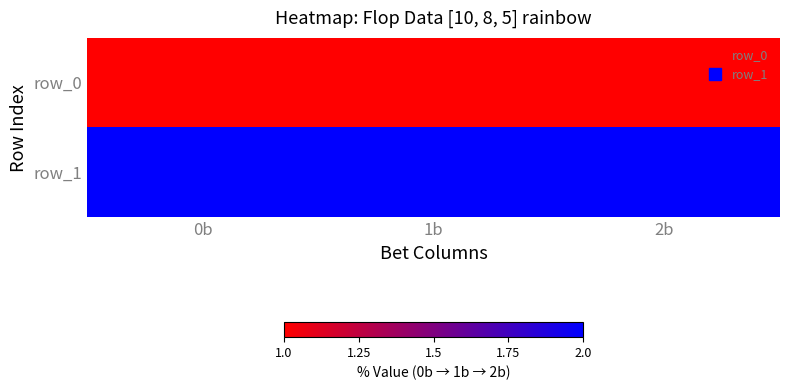

List the series in order of their peak value, lowest first.

row_0, row_1